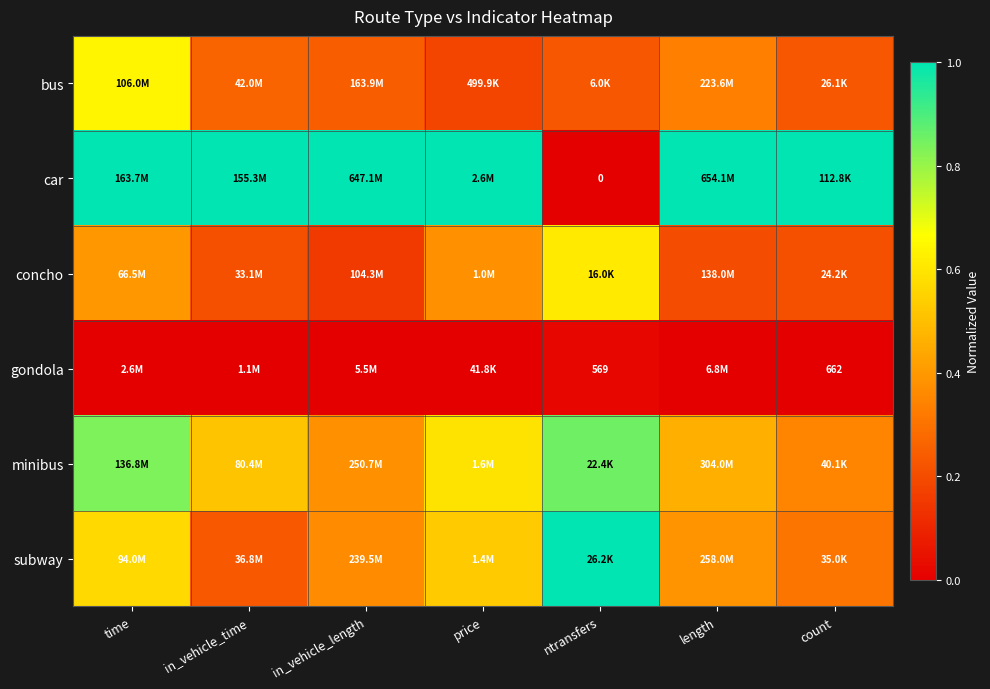

Where is concho nearest to the value 0?

in_vehicle_length